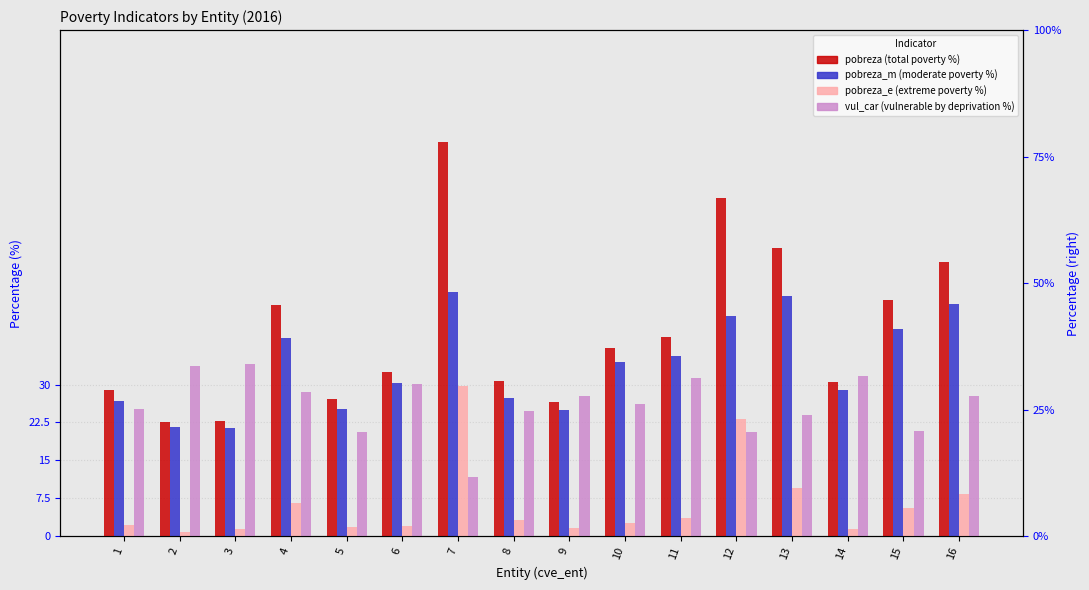

Is it true that pobreza equals 39.4 at 11?

True